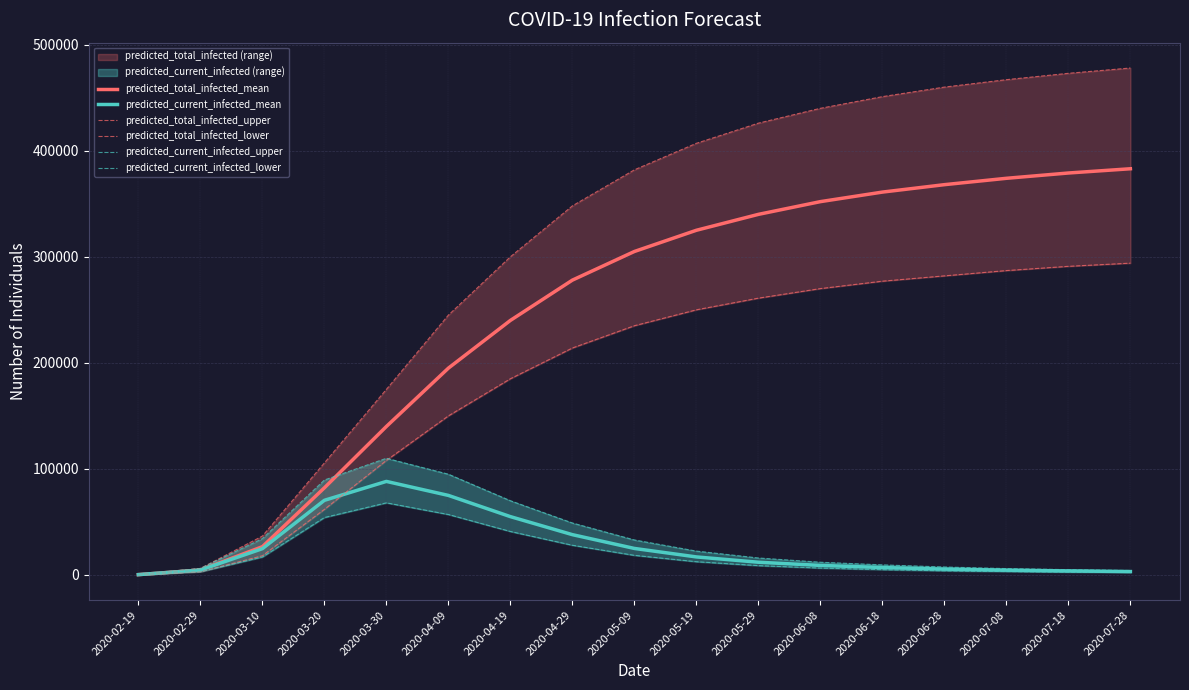

How many data points in predicted_current_infected_mean are less than 12000?

8